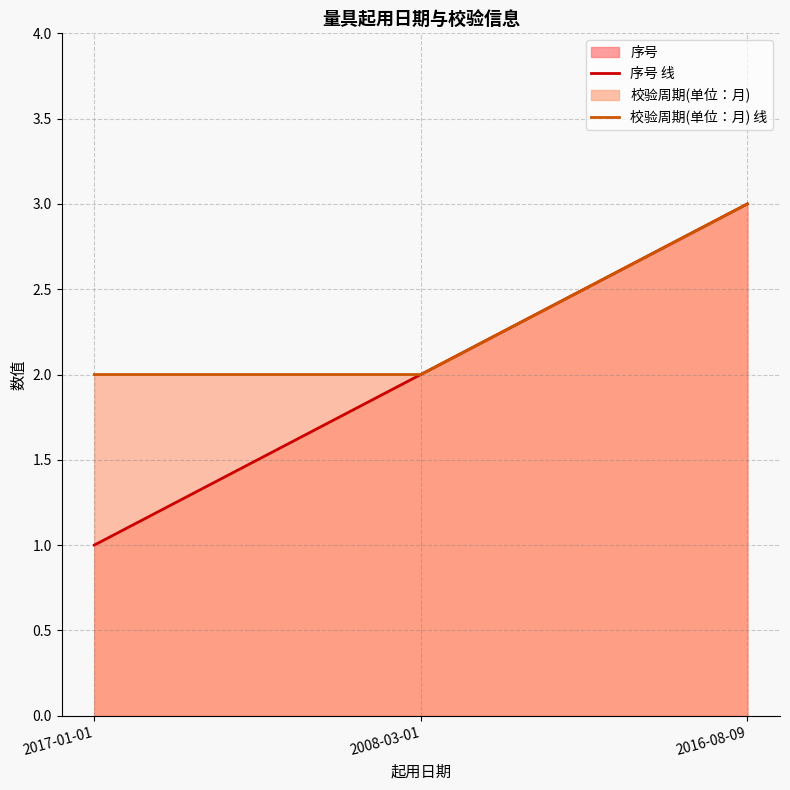

The 序号 线 series shows 1 at 2016-08-09. True or false?

False